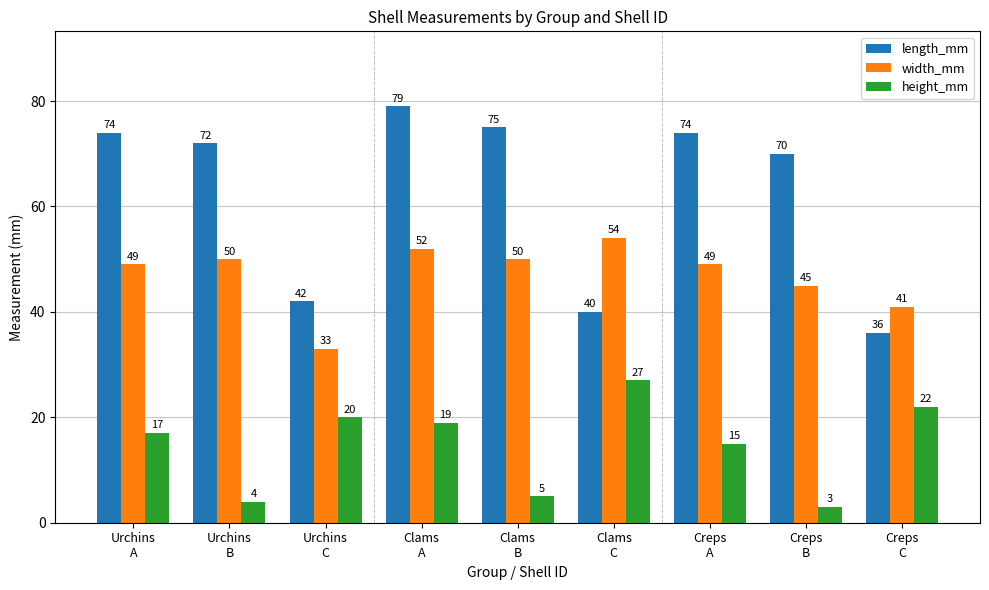

What is the label of the 2nd bar from the left?

Urchins
B